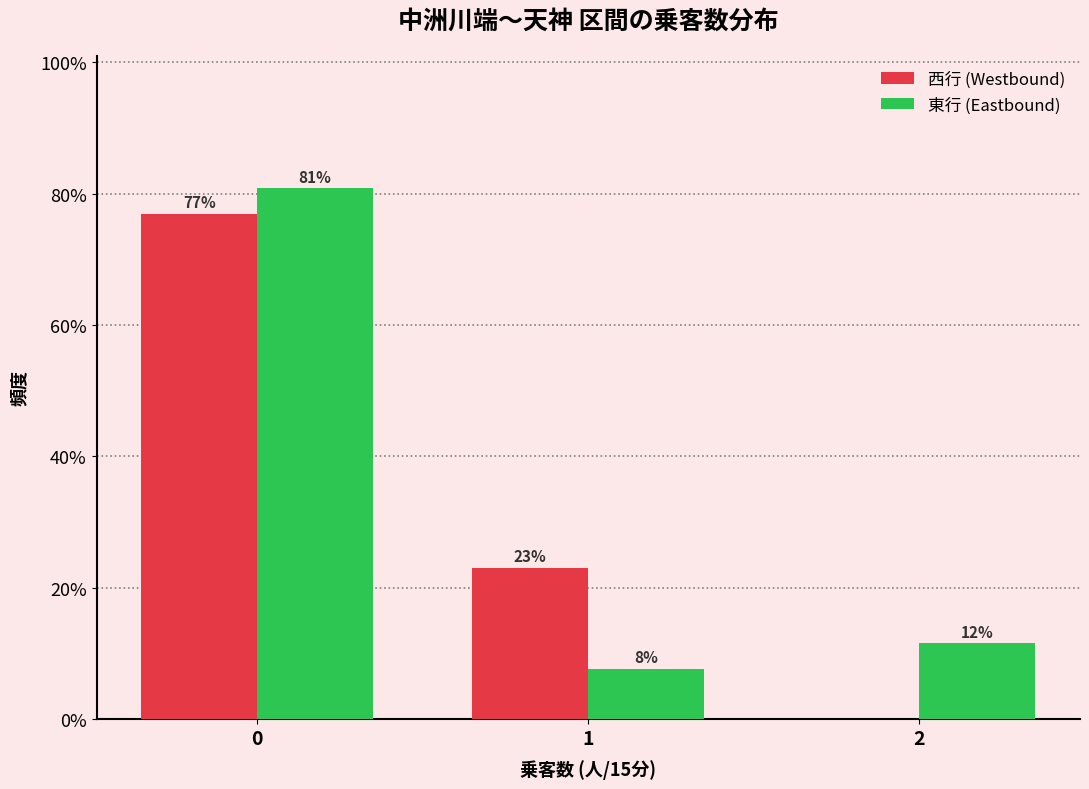

What value does the 東行 (Eastbound) series have at 2?

11.5